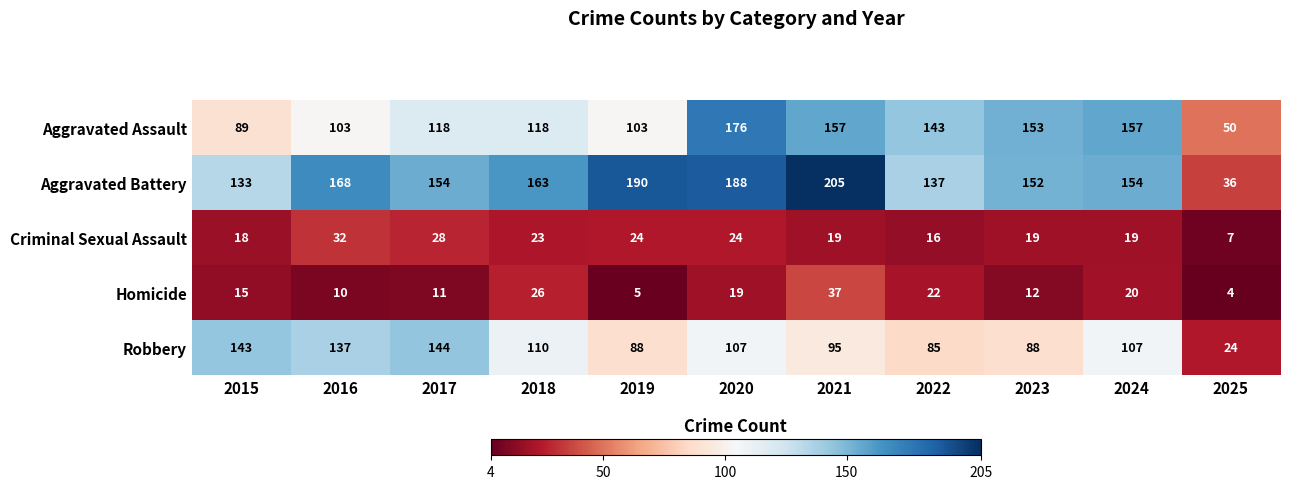

Which category has the highest value across all series?

2021